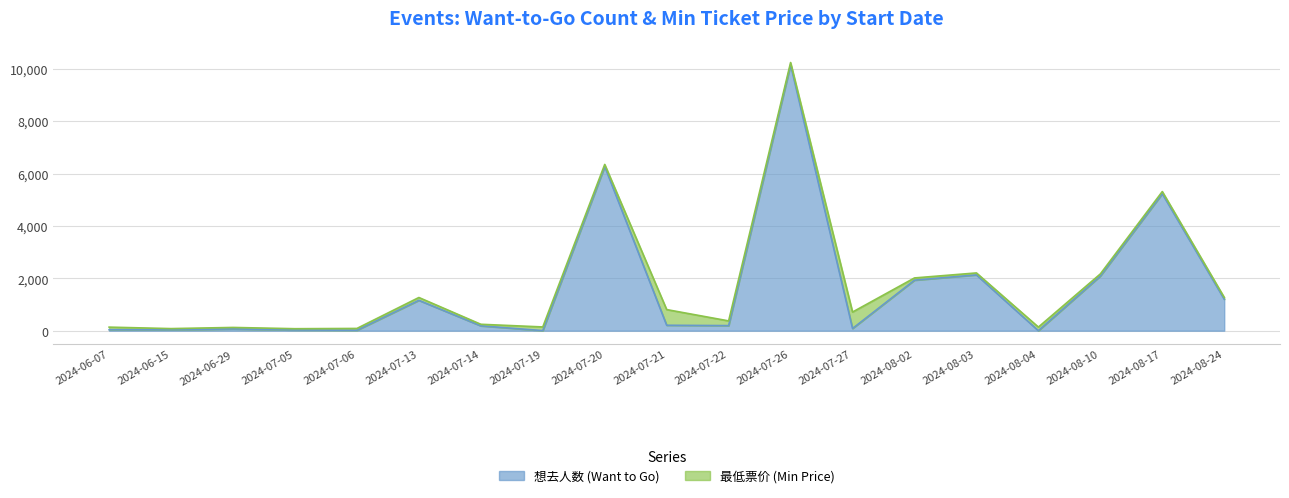

Does the chart display data point markers on the line(s)?

No